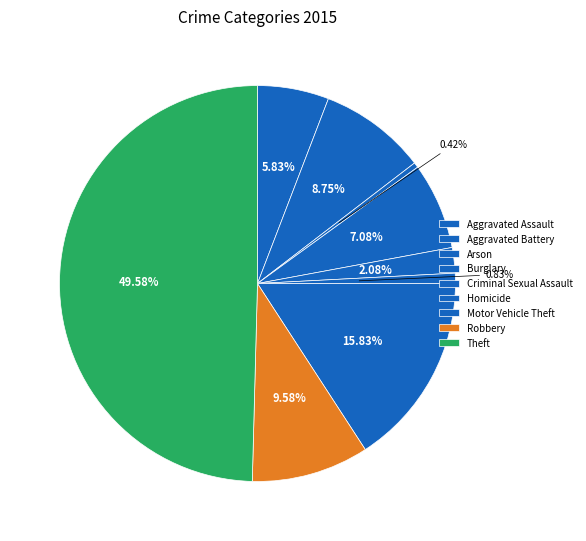

To the nearest percent, what percentage of the pie is Homicide?

1%